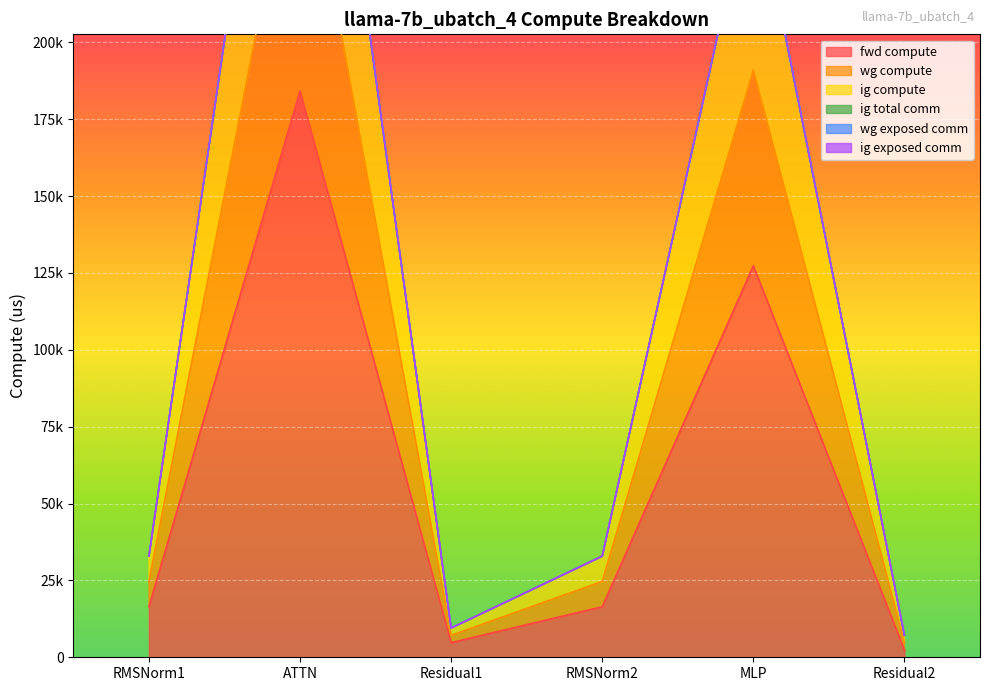

What position from the left is RMSNorm1?

1